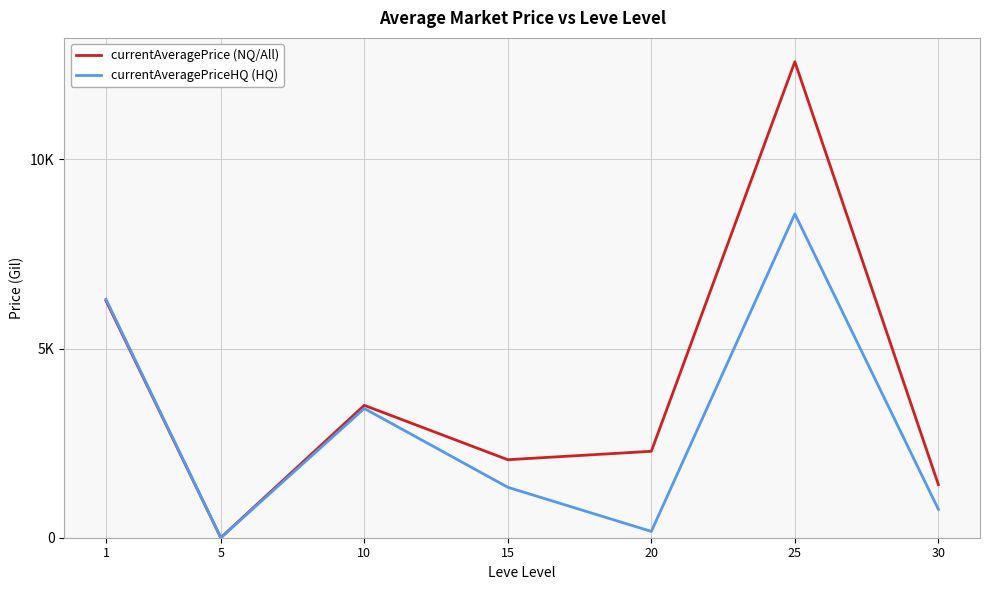

What are all the series names shown in the legend?

currentAveragePrice (NQ/All), currentAveragePriceHQ (HQ)